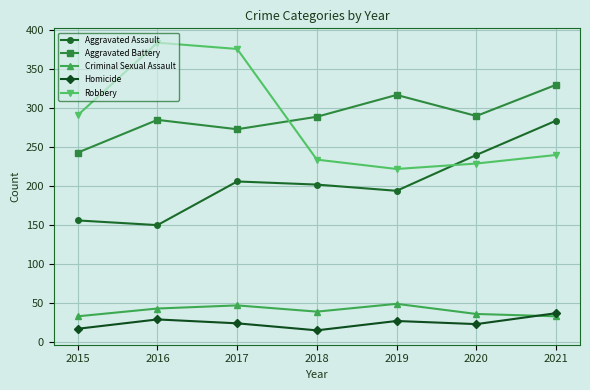

Where is the first local minimum for Aggravated Assault?

2016